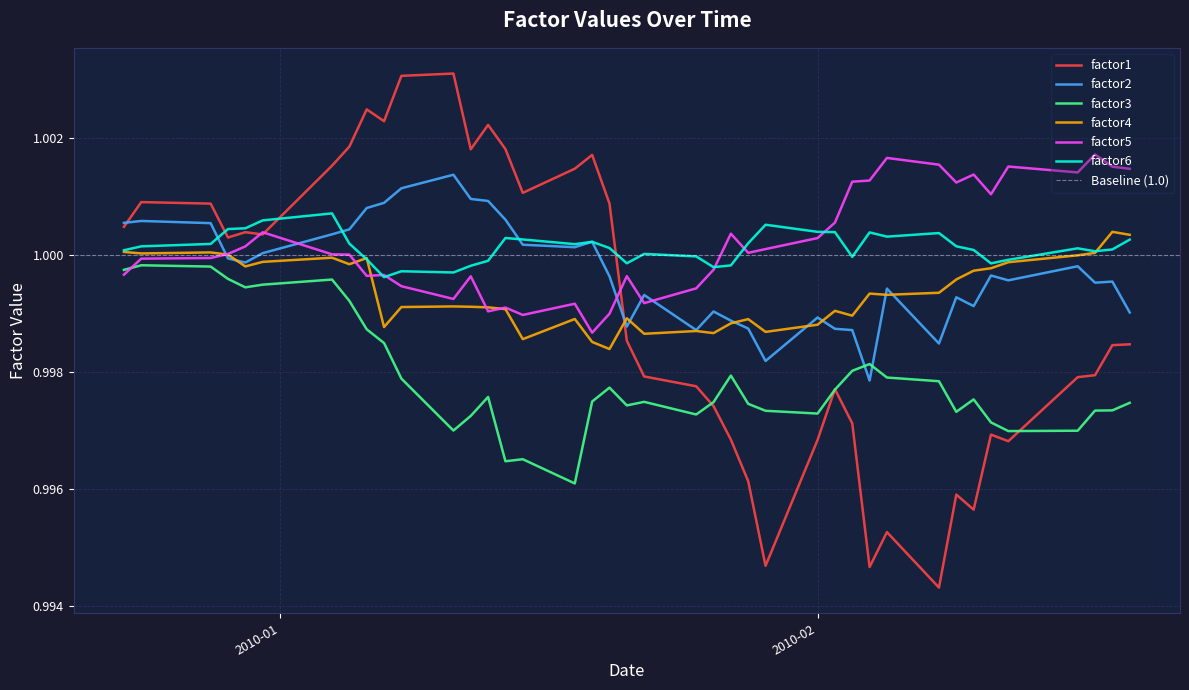

True or false: factor4 and factor1 intersect in this chart.

True